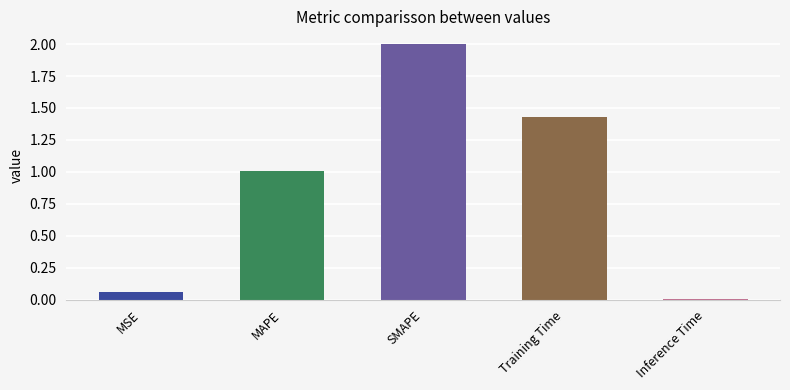

What position from the left is MSE?

1